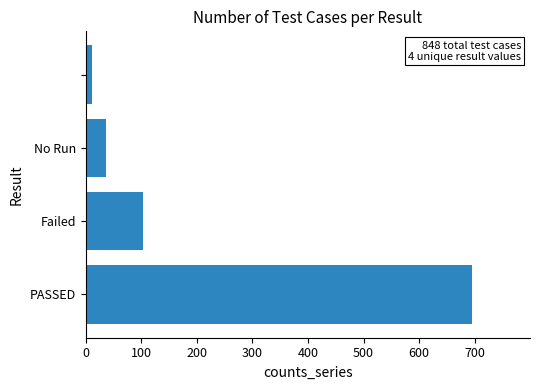

What is the sum of all values?

848